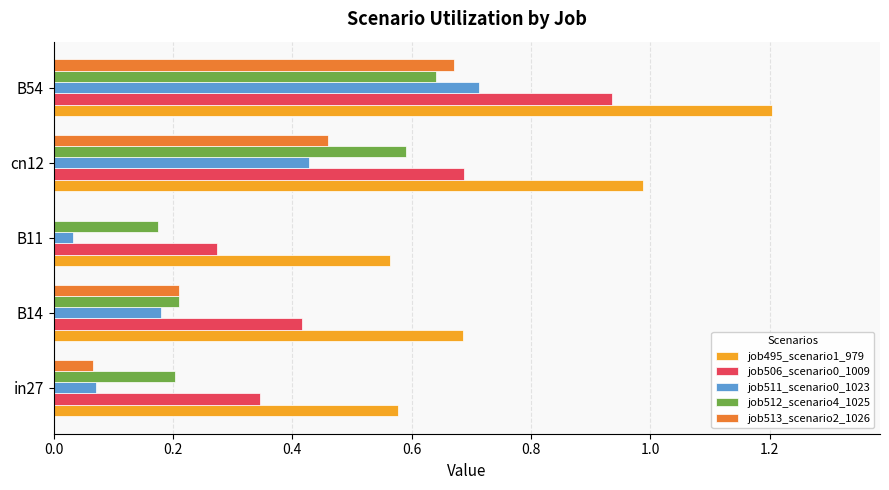

What is the sum of all job512_scenario4_1025 values?

1.8